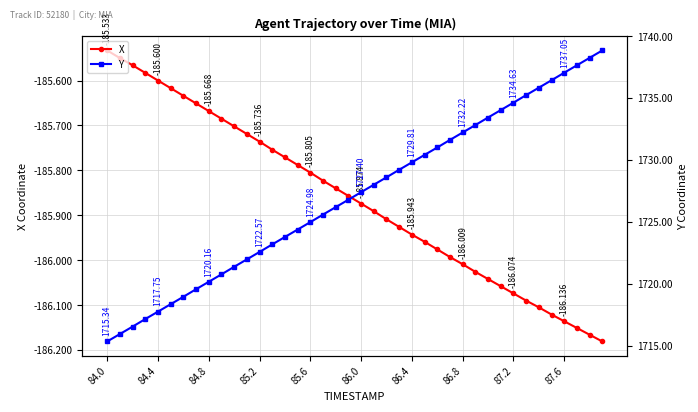

What are all the series names shown in the legend?

X, Y